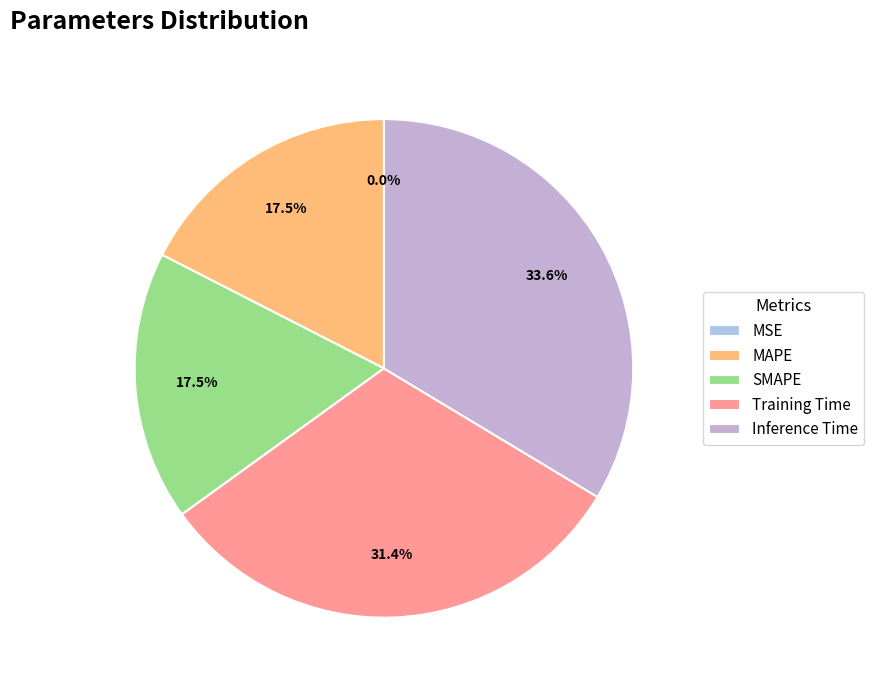

To the nearest percent, what is the combined percentage of Training Time and SMAPE?

49%